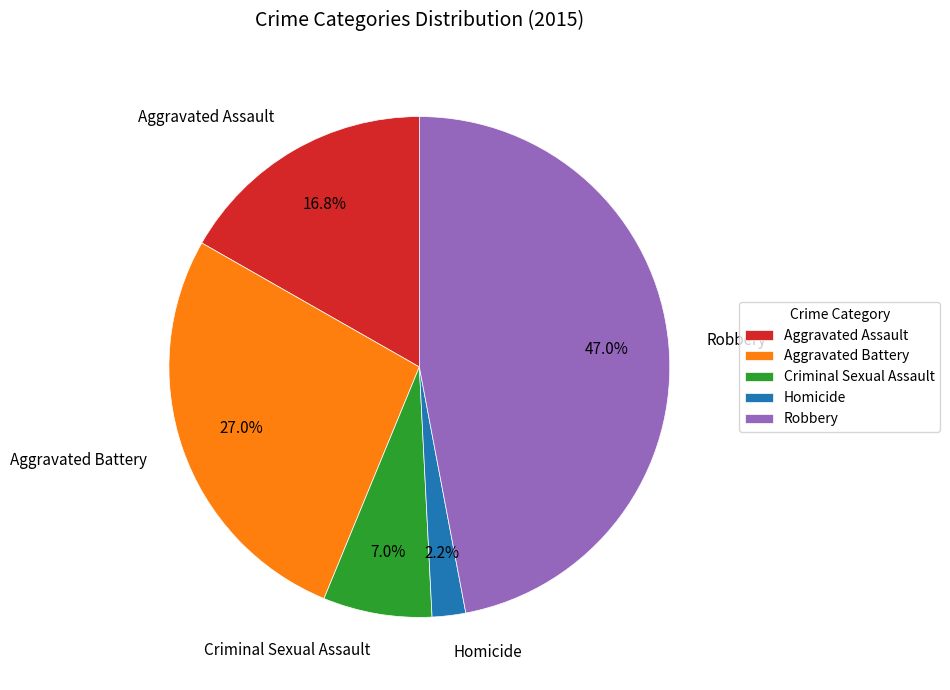

Rank the categories by value from lowest to highest.

Homicide, Criminal Sexual Assault, Aggravated Assault, Aggravated Battery, Robbery